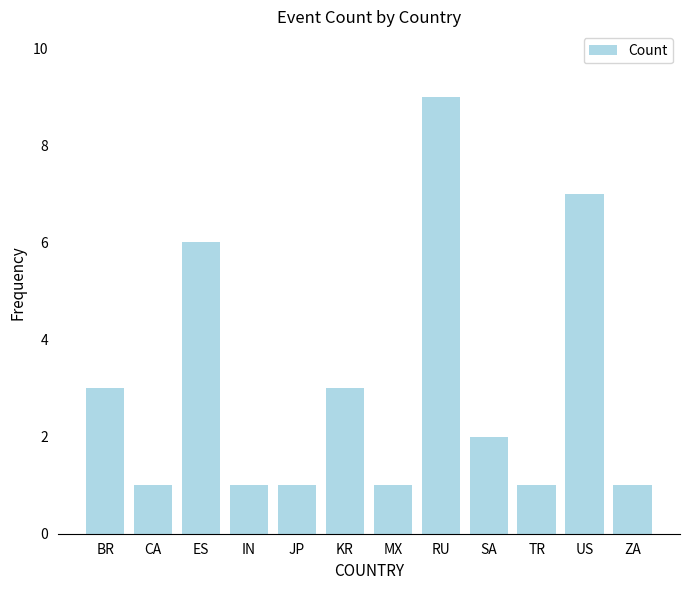

What is the sum of the values at BR and IN?

4